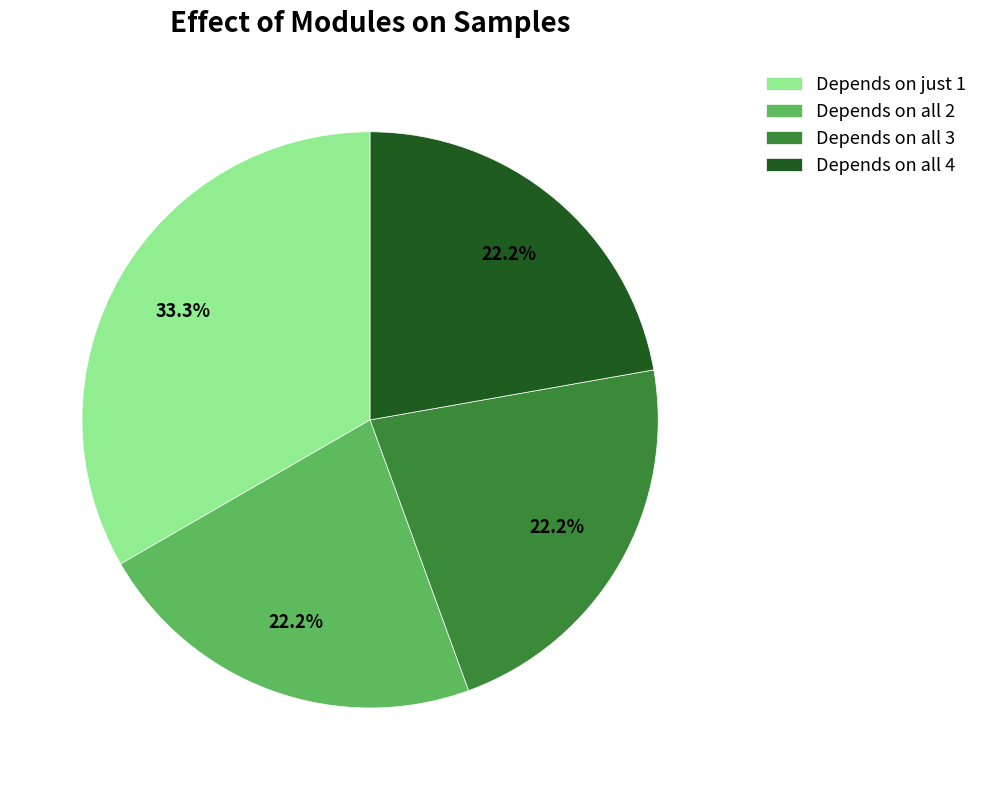

Count the number of slices in the pie.

4